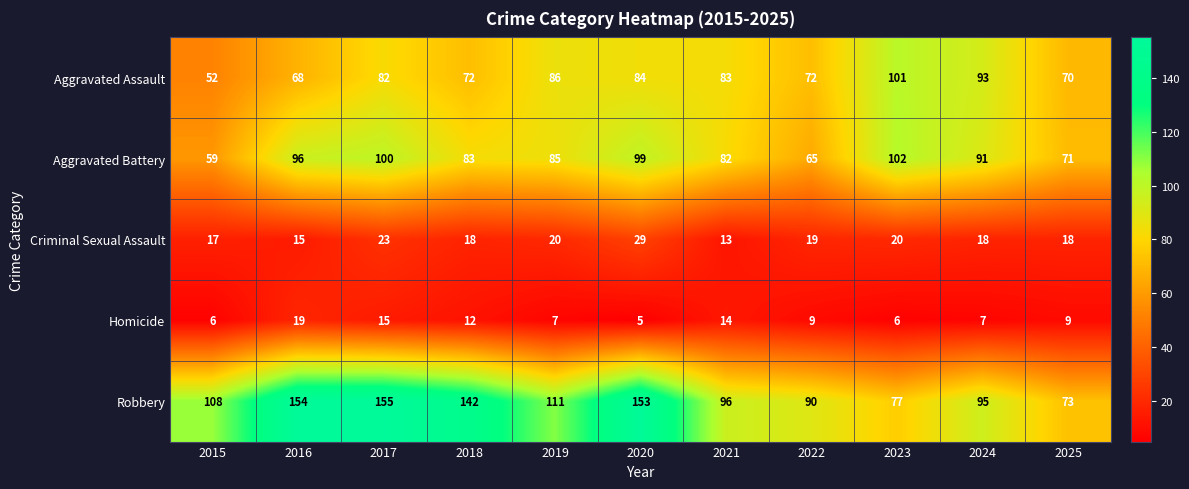

Where is Robbery nearest to the value 114?

2019